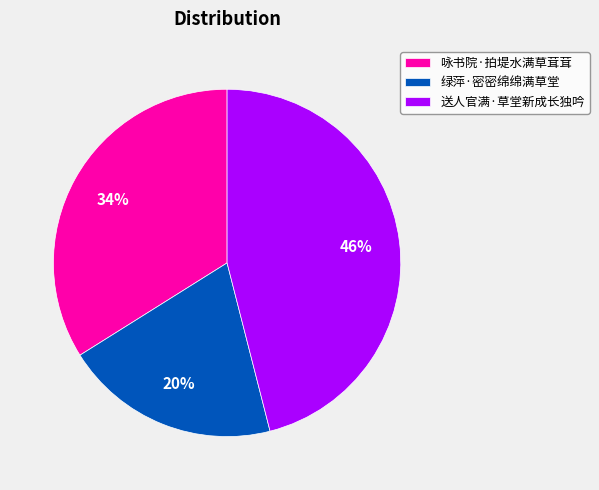

To the nearest percent, what percentage of the pie is 绿萍·密密绵绵满草堂?

20%